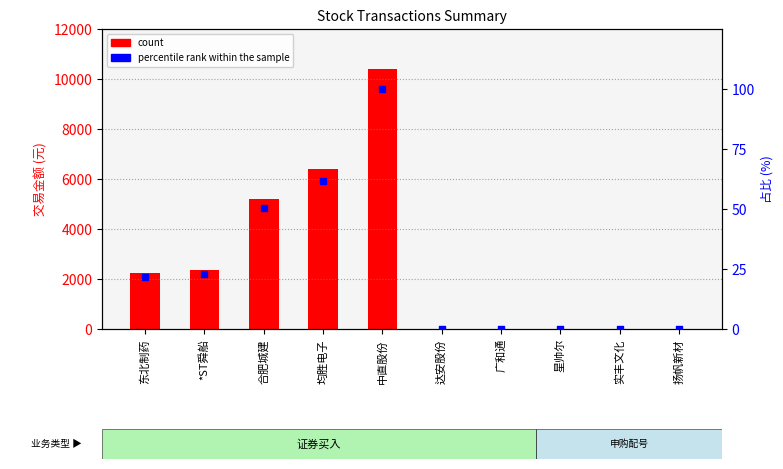

Which series reaches the minimum Y coordinate?

percentile rank within the sample